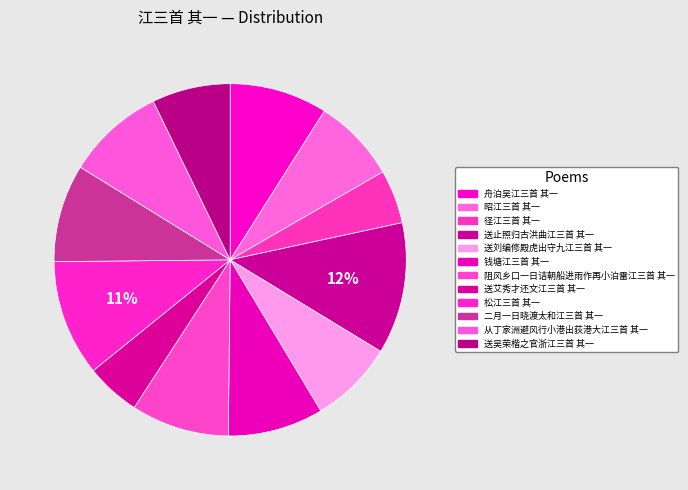

What percentage is the 阻风乡口一日诘朝船进雨作再小泊雷江三首 其一 slice, to the nearest percent?

9%